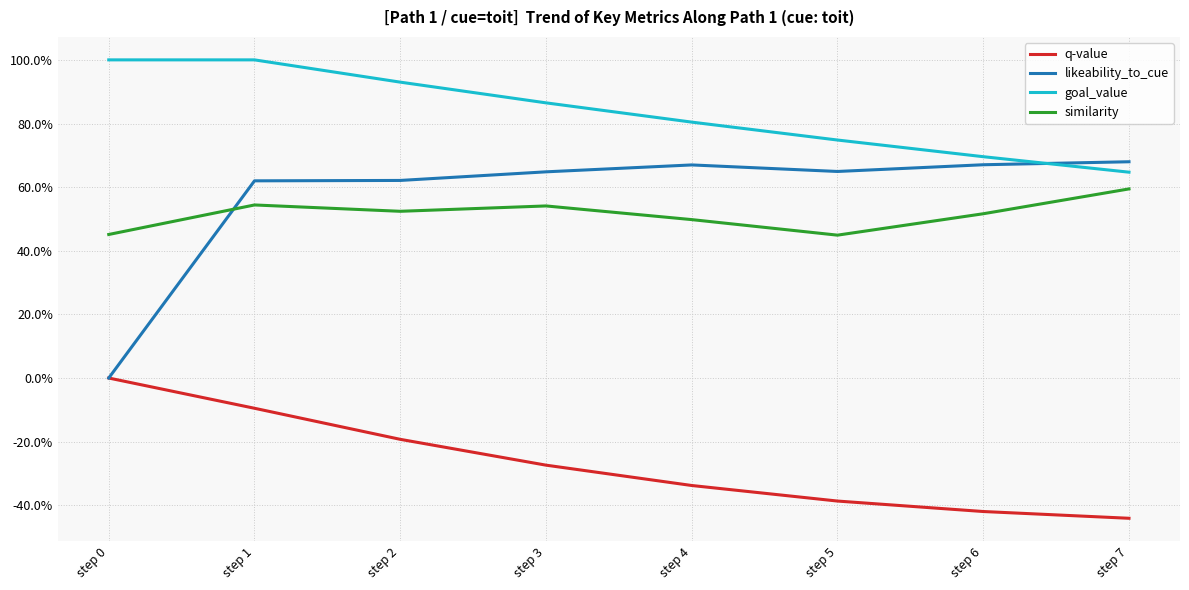

Which series has the largest range (max minus min)?

likeability_to_cue